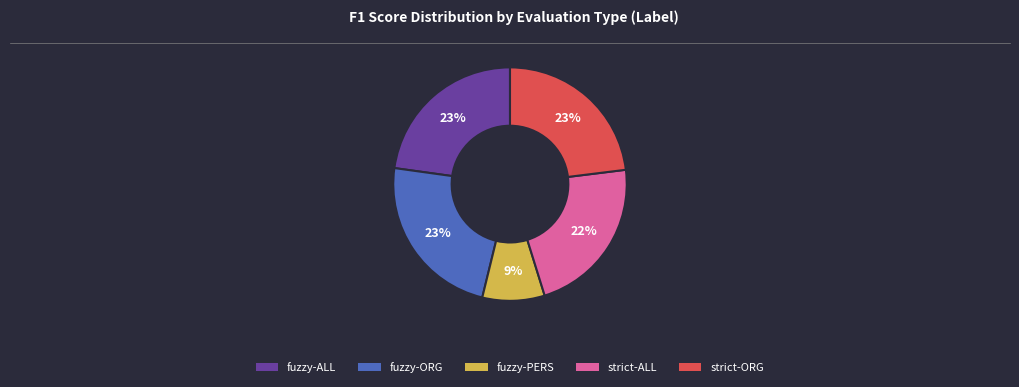

How many segments does this pie chart have?

5